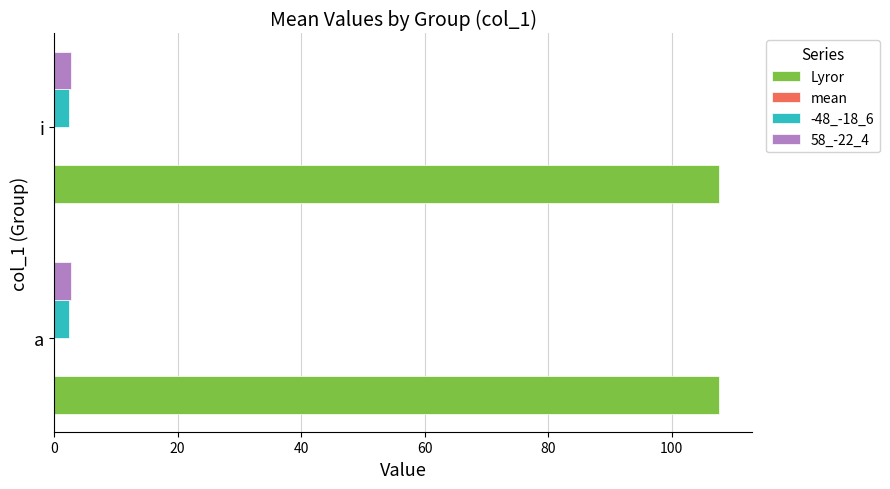

Which series has the largest total across all categories?

Lyror